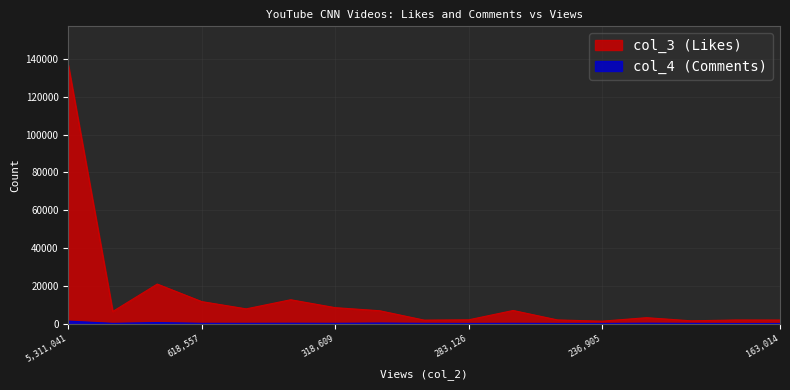

At which category does col_4 reach its first local valley?

909092